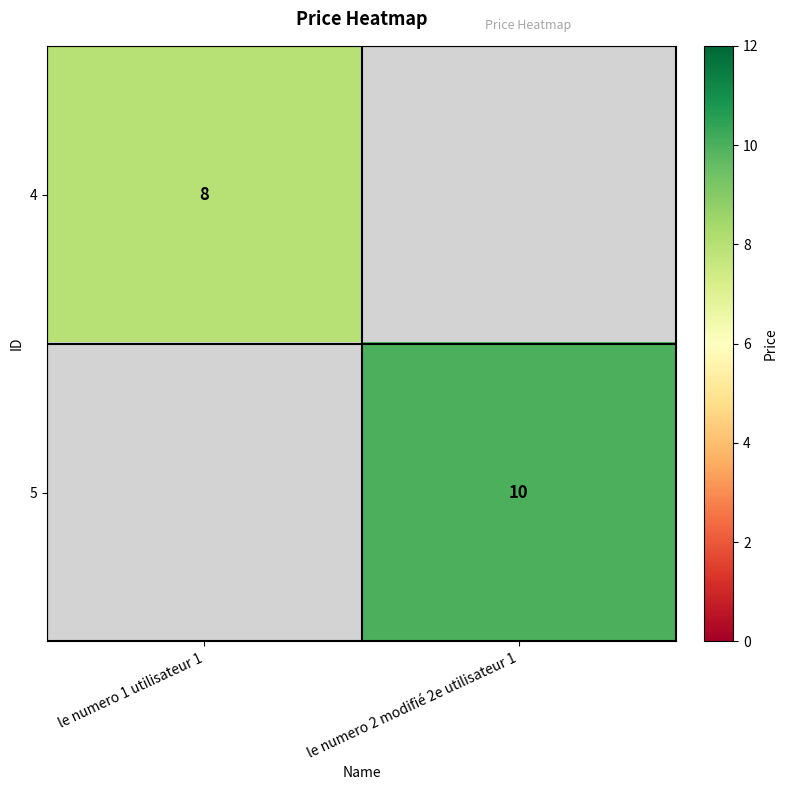

How many data points does each series have?

2